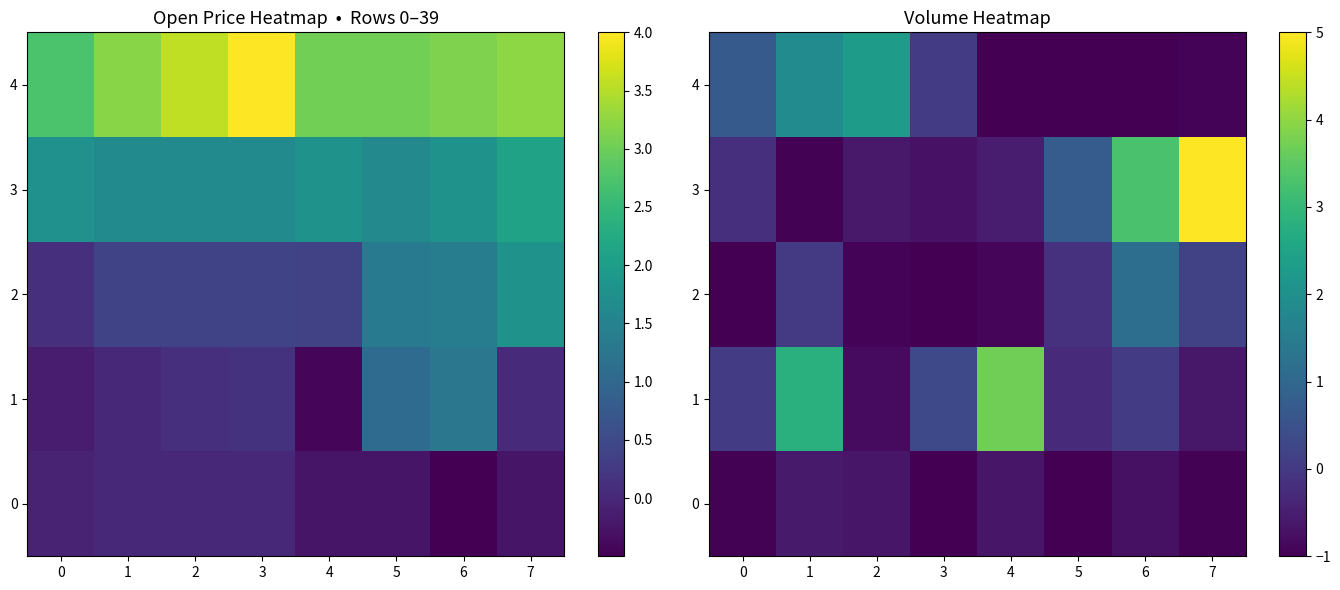

List the series in order of their peak value, lowest first.

0, 2, 4, 1, 3